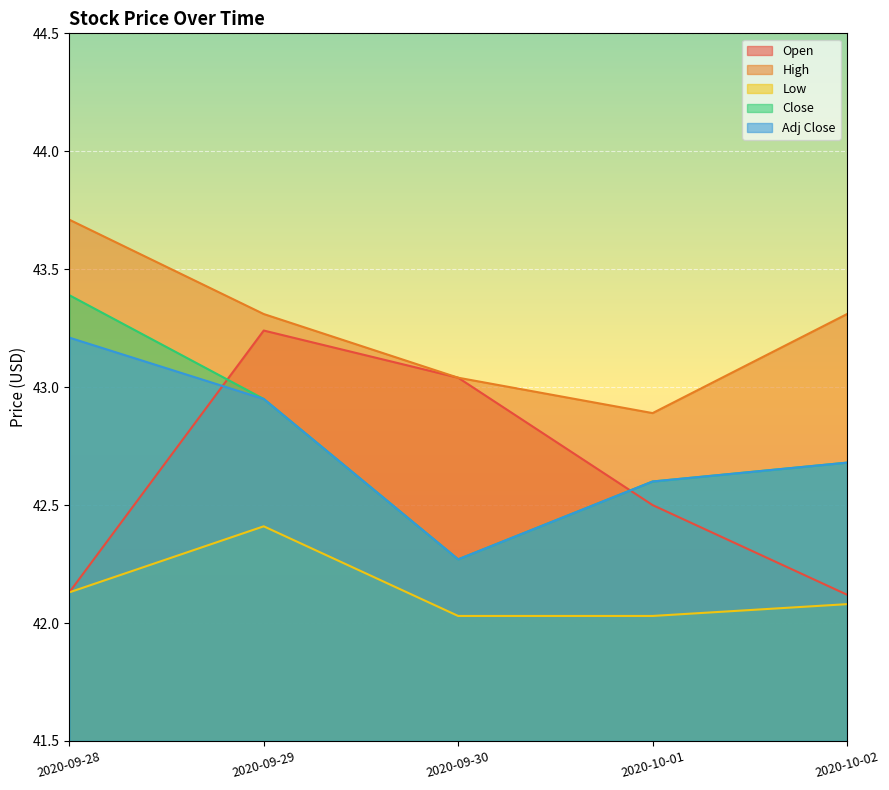

Reading left to right, transcribe all the data shown in this chart.

Open: 2020-09-28=42.1	2020-09-29=43.2	2020-09-30=43.0	2020-10-01=42.5	2020-10-02=42.1
High: 2020-09-28=43.7	2020-09-29=43.3	2020-09-30=43.0	2020-10-01=42.9	2020-10-02=43.3
Low: 2020-09-28=42.1	2020-09-29=42.4	2020-09-30=42.0	2020-10-01=42.0	2020-10-02=42.1
Close: 2020-09-28=43.4	2020-09-29=43.0	2020-09-30=42.3	2020-10-01=42.6	2020-10-02=42.7
Adj Close: 2020-09-28=43.2	2020-09-29=43.0	2020-09-30=42.3	2020-10-01=42.6	2020-10-02=42.7